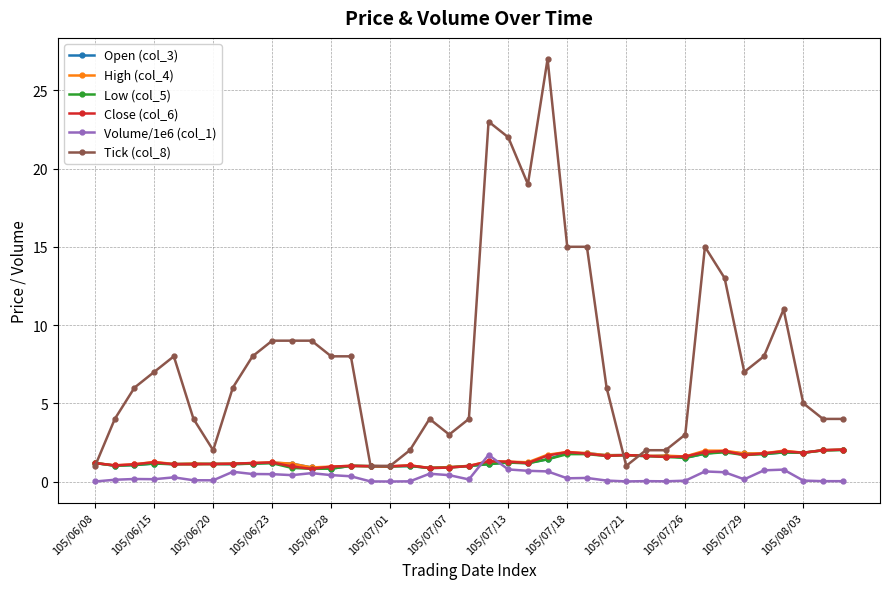

True or false: High (col_4) has more than 1 points higher than both neighbors.

True